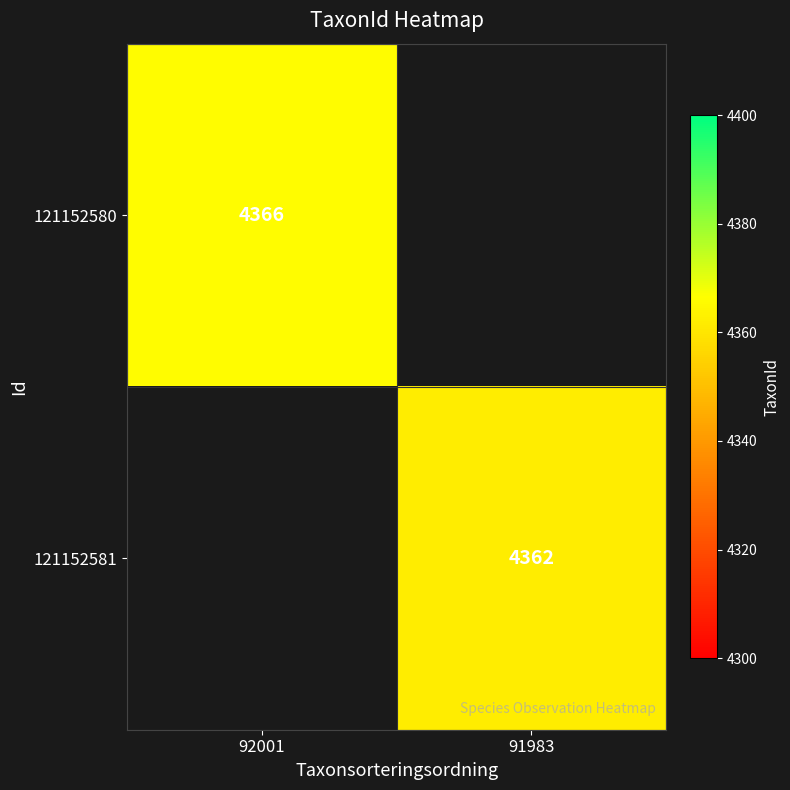

Is it true that 121152581 equals 2101 at 91983?

False